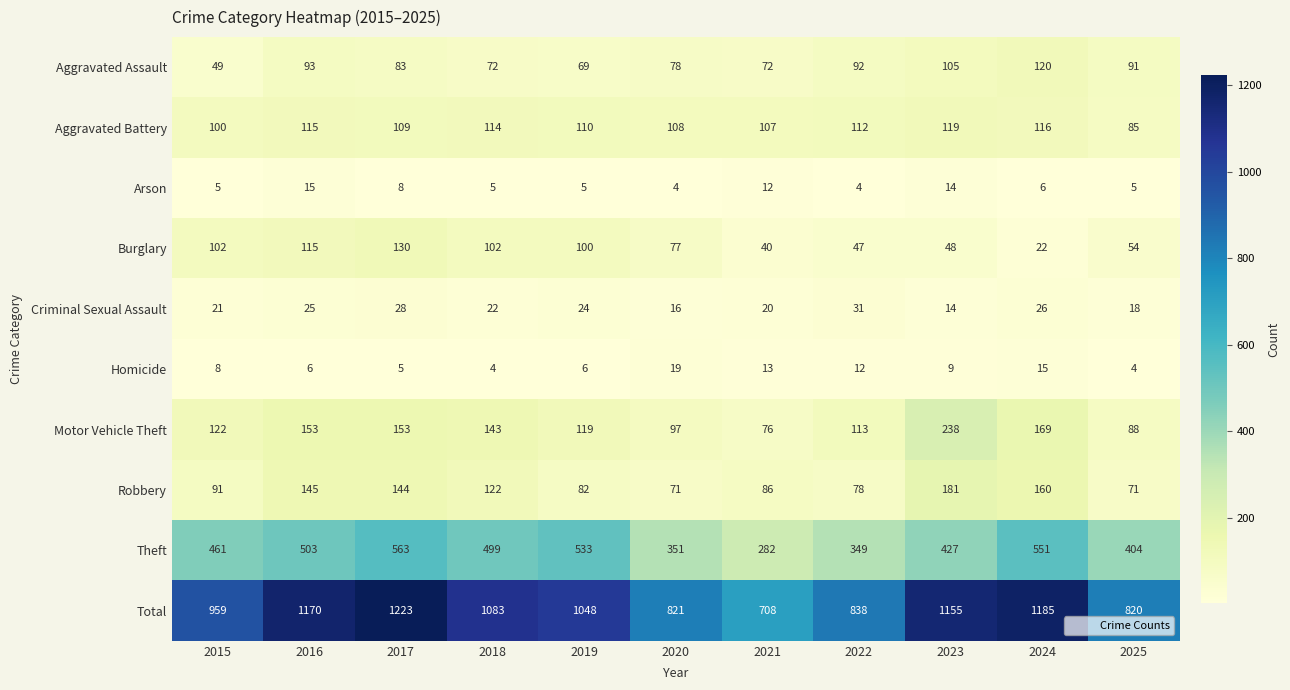

What is the maximum value for Criminal Sexual Assault?

31